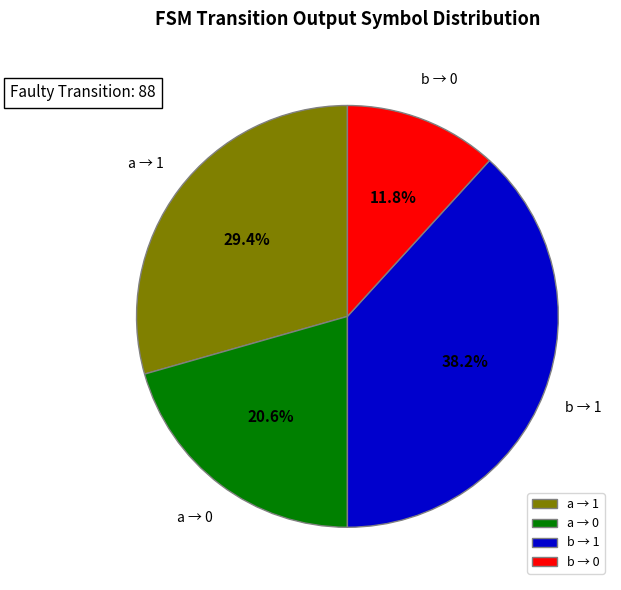

Count the number of slices in the pie.

4